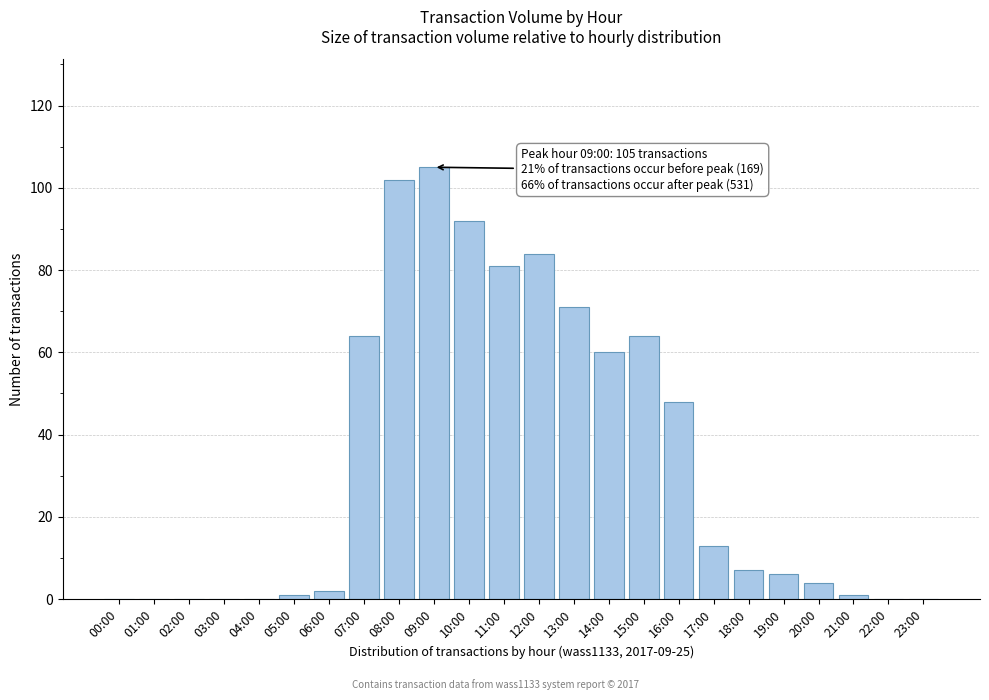

Reading left to right, what are all the values shown in this chart?

00:00=0	01:00=0	02:00=0	03:00=0	04:00=0	05:00=1	06:00=2	07:00=64	08:00=102	09:00=105	10:00=92	11:00=81	12:00=84	13:00=71	14:00=60	15:00=64	16:00=48	17:00=13	18:00=7	19:00=6	20:00=4	21:00=1	22:00=0	23:00=0